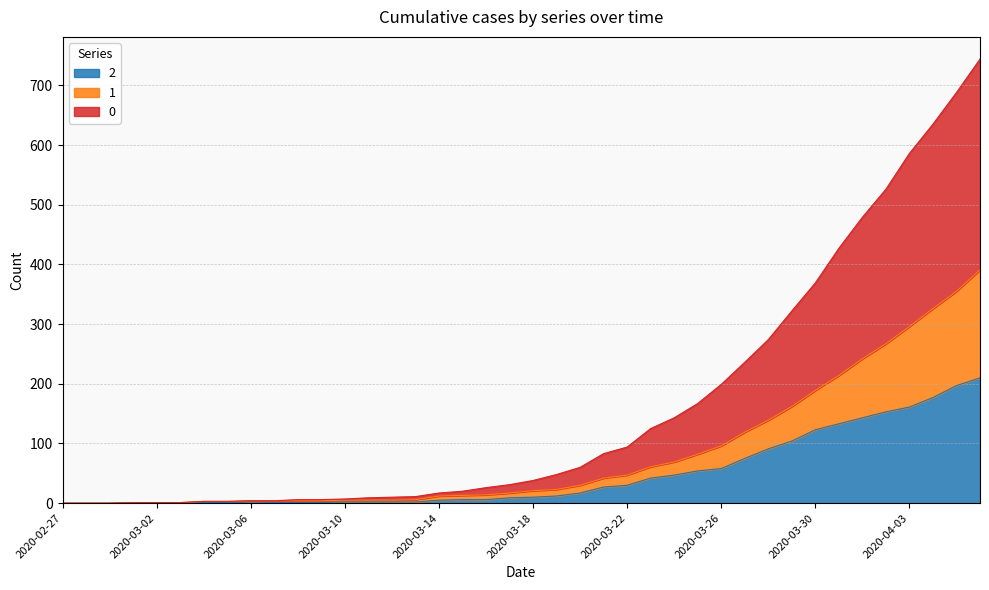

Does the chart have visible grid lines?

Yes